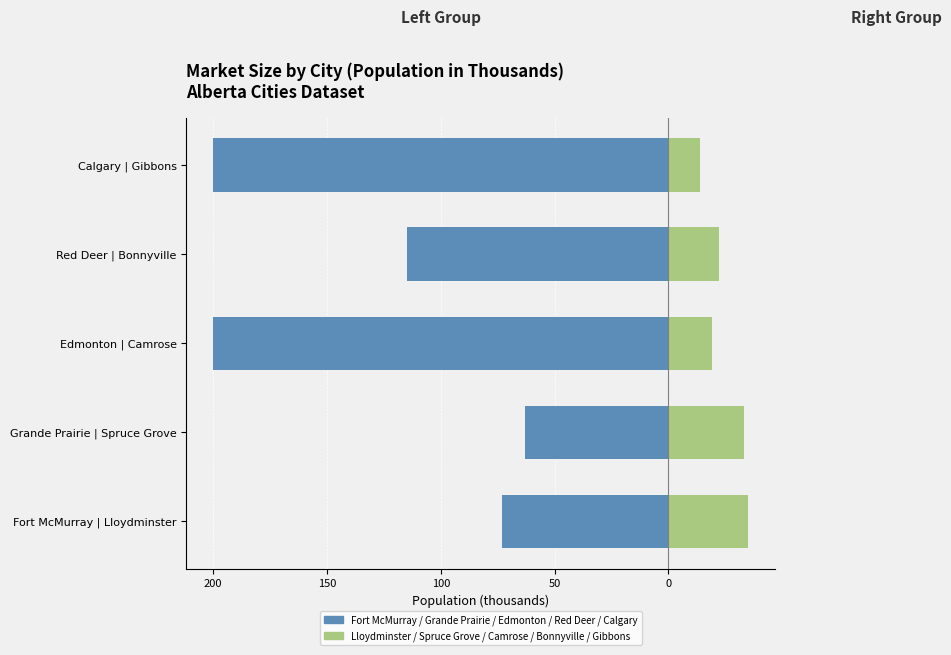

Is the value of Left Cities at Calgary | Gibbons greater than the value of Right Cities at Calgary | Gibbons?

No